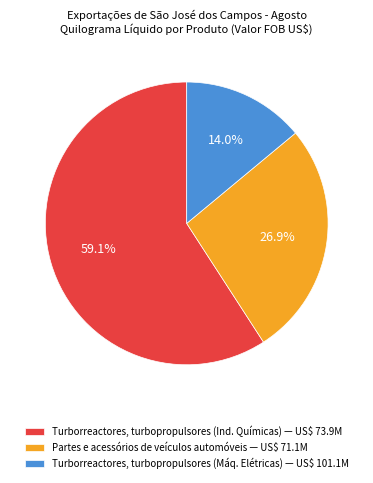

What percentage is NOT represented by Turborreactores, turbopropulsores (Ind. Químicas) — US$ 73.9M?

40.9%